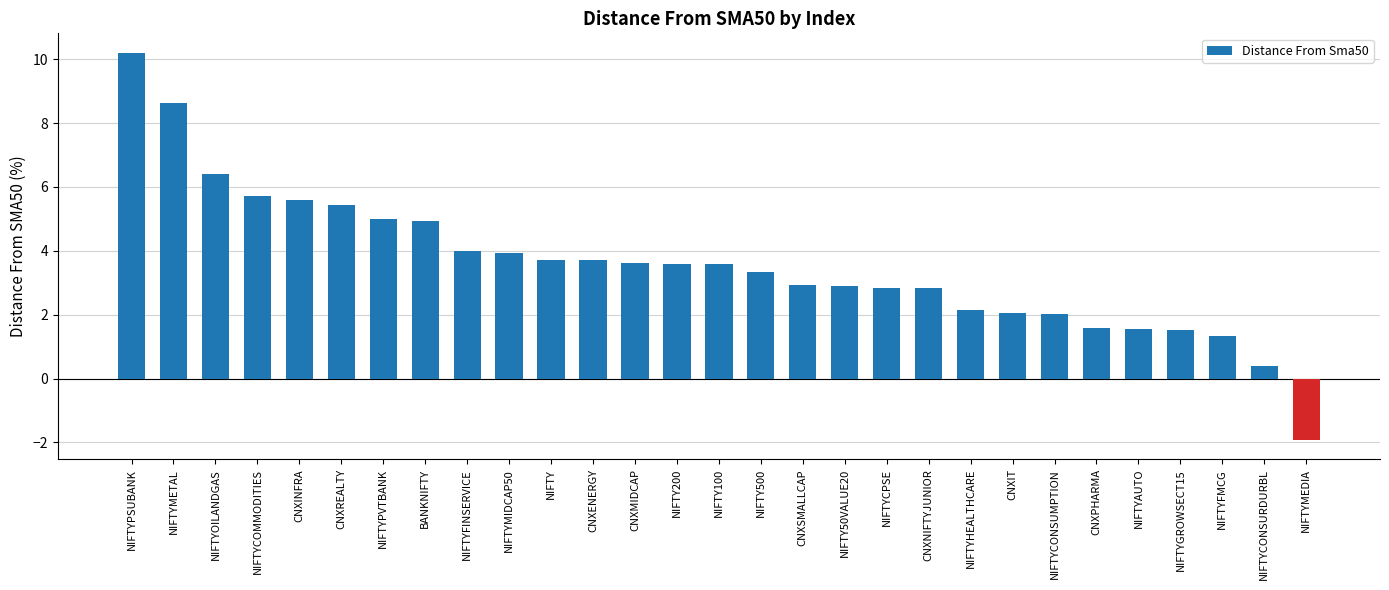

Count the number of categories in the chart.

29